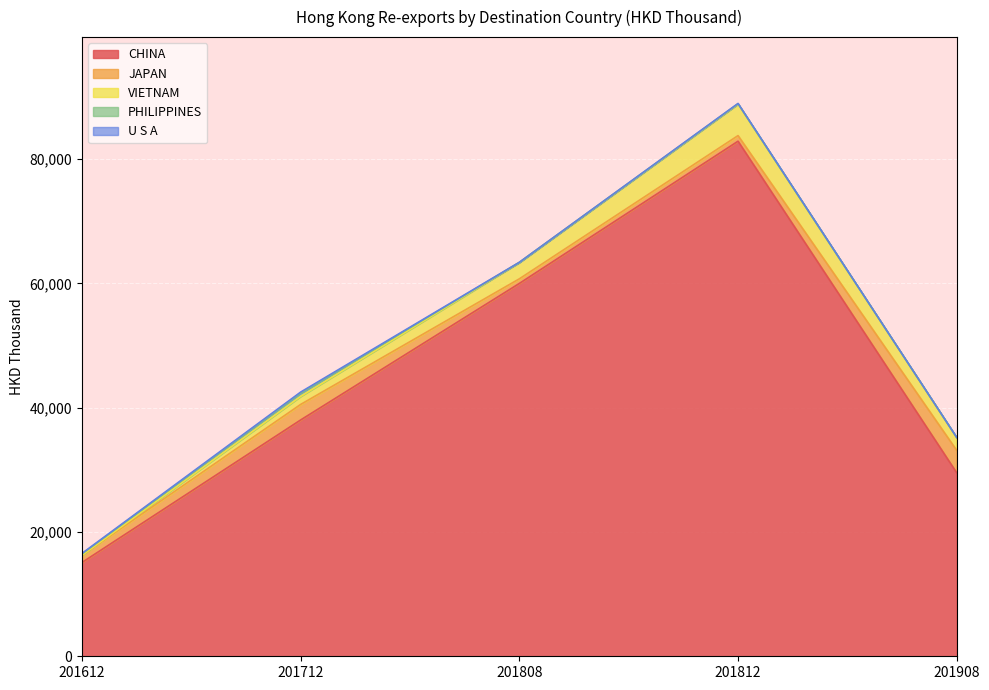

At which category is the sum across all series the highest?

201812